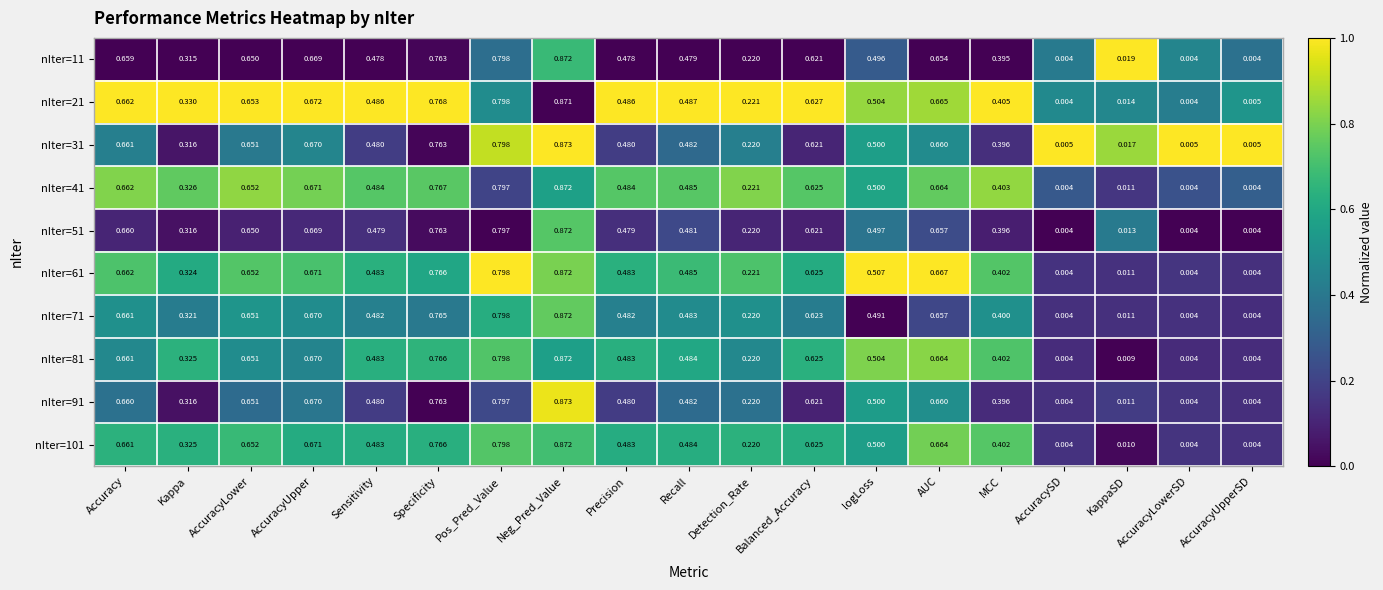

Which category has the highest value in the nIter=91 series?

Neg_Pred_Value